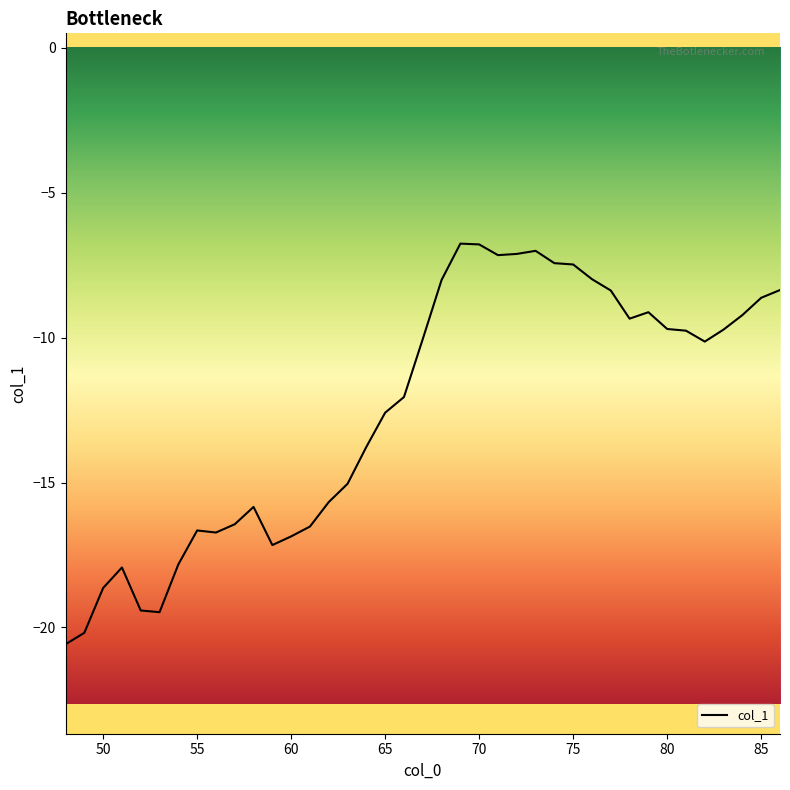

What is the smallest value displayed?

-20.6